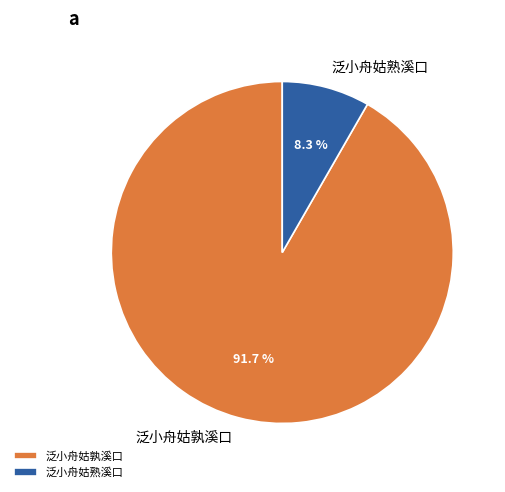

Rank the categories by value from highest to lowest.

泛小舟姑孰溪口, 泛小舟姑熟溪口